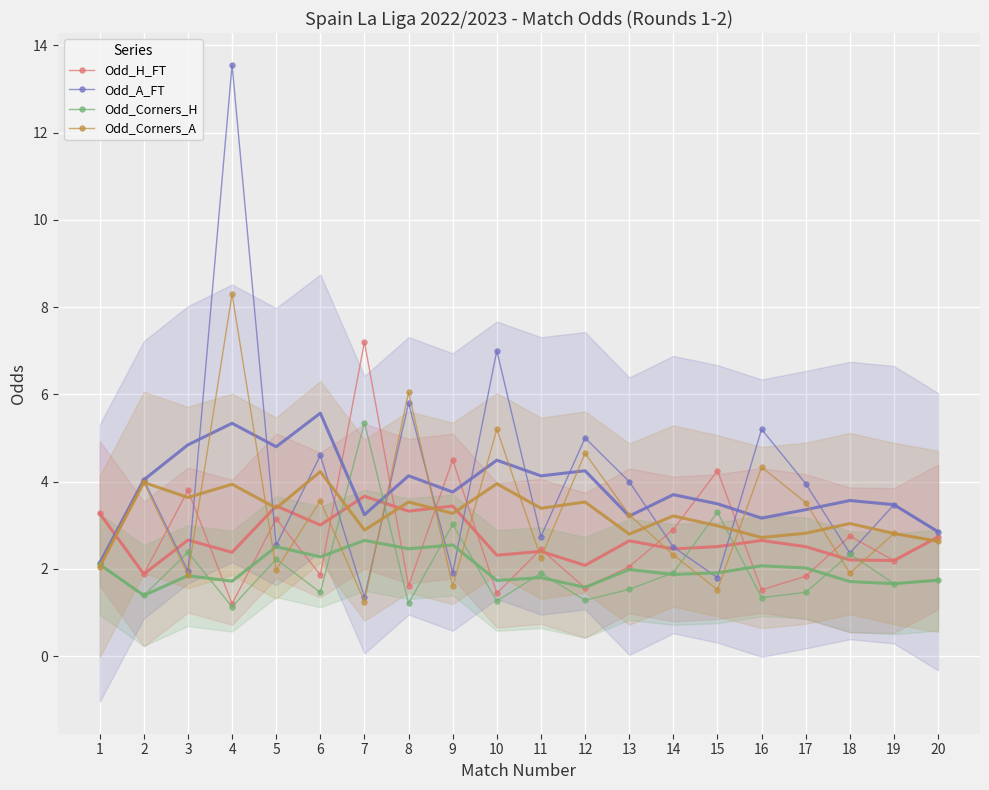

What is the difference between the Odd_Corners_A values at 2 and 18?

2.1